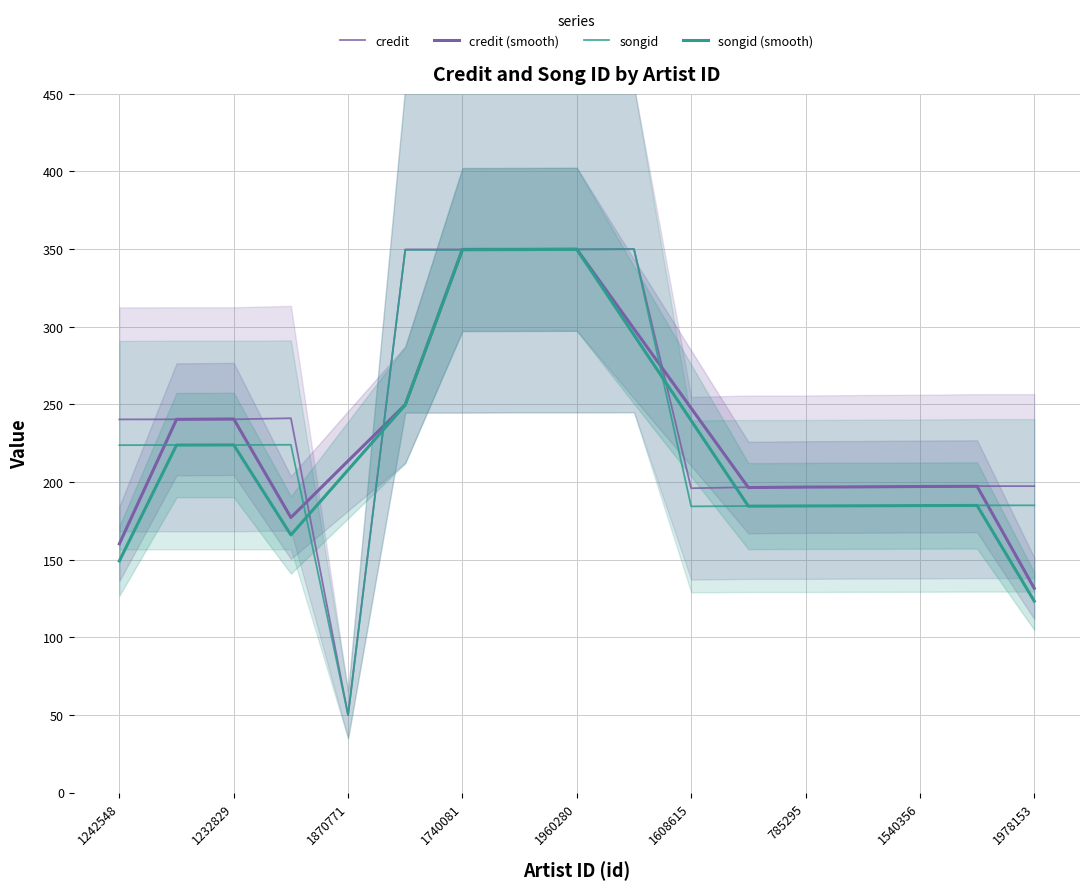

Reading right to left, what are all the values shown in this chart?

credit: 197.4	197.4	197.1	197.0	196.7	196.7	196.1	350.0	349.9	349.9	349.8	349.8	50.0	241.1	240.4	240.4	240.4
credit (smooth): 131.6	197.3	197.2	196.9	196.8	196.5	247.6	298.7	349.9	349.9	349.8	249.9	213.6	177.2	240.7	240.4	160.3
songid: 185.0	185.0	184.8	184.7	184.6	184.6	184.4	350.0	349.8	349.8	349.5	349.5	50.0	224.0	223.9	223.9	223.8
songid (smooth): 123.4	185.0	184.9	184.7	184.7	184.5	239.7	294.7	349.9	349.7	349.6	249.7	207.9	166.0	223.9	223.9	149.2